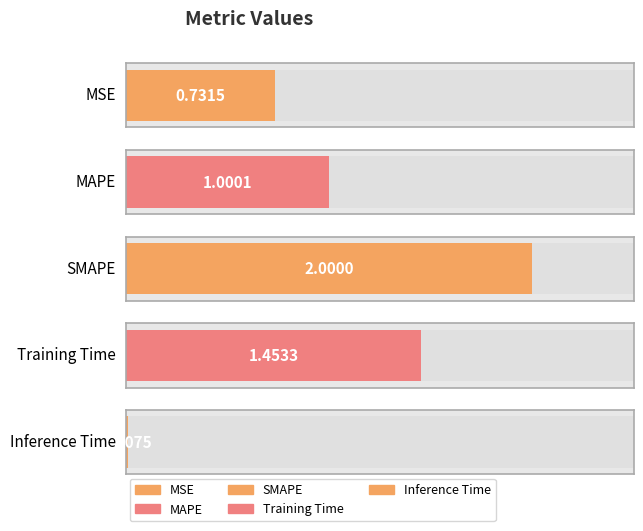

How many data points does each series have?

5